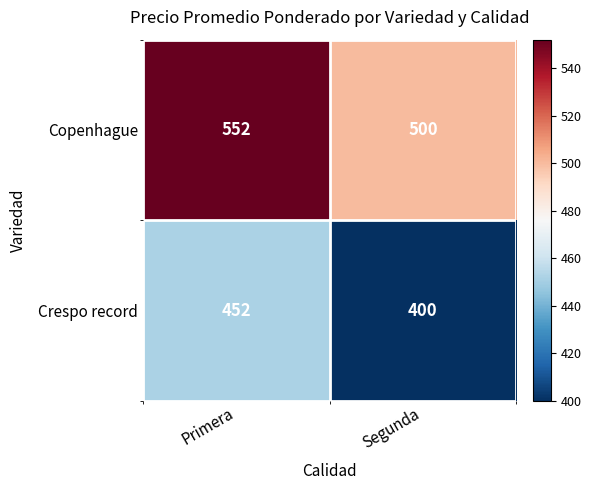

What is the greatest value displayed?

552